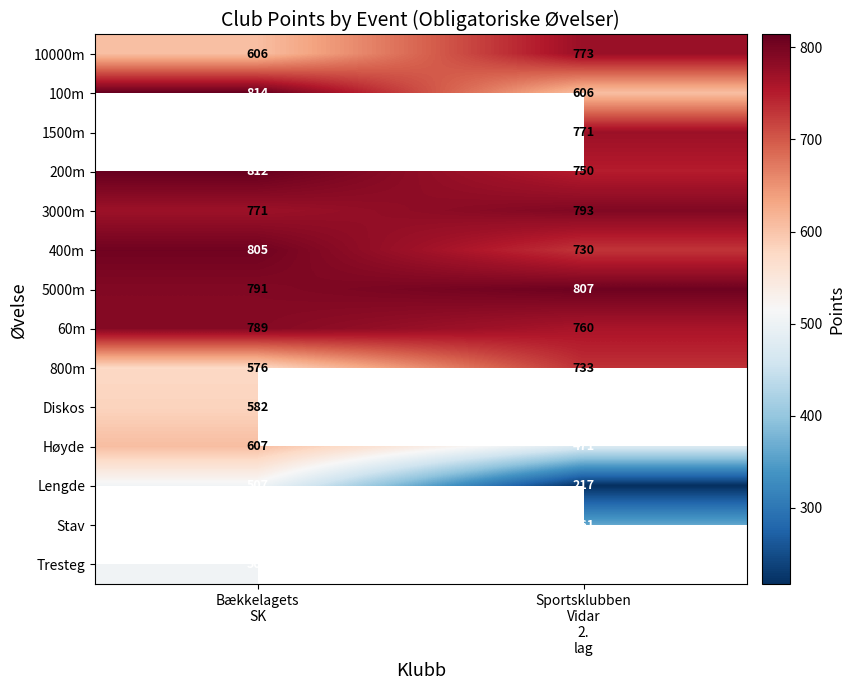

What is the average value of the 5000m series?

799